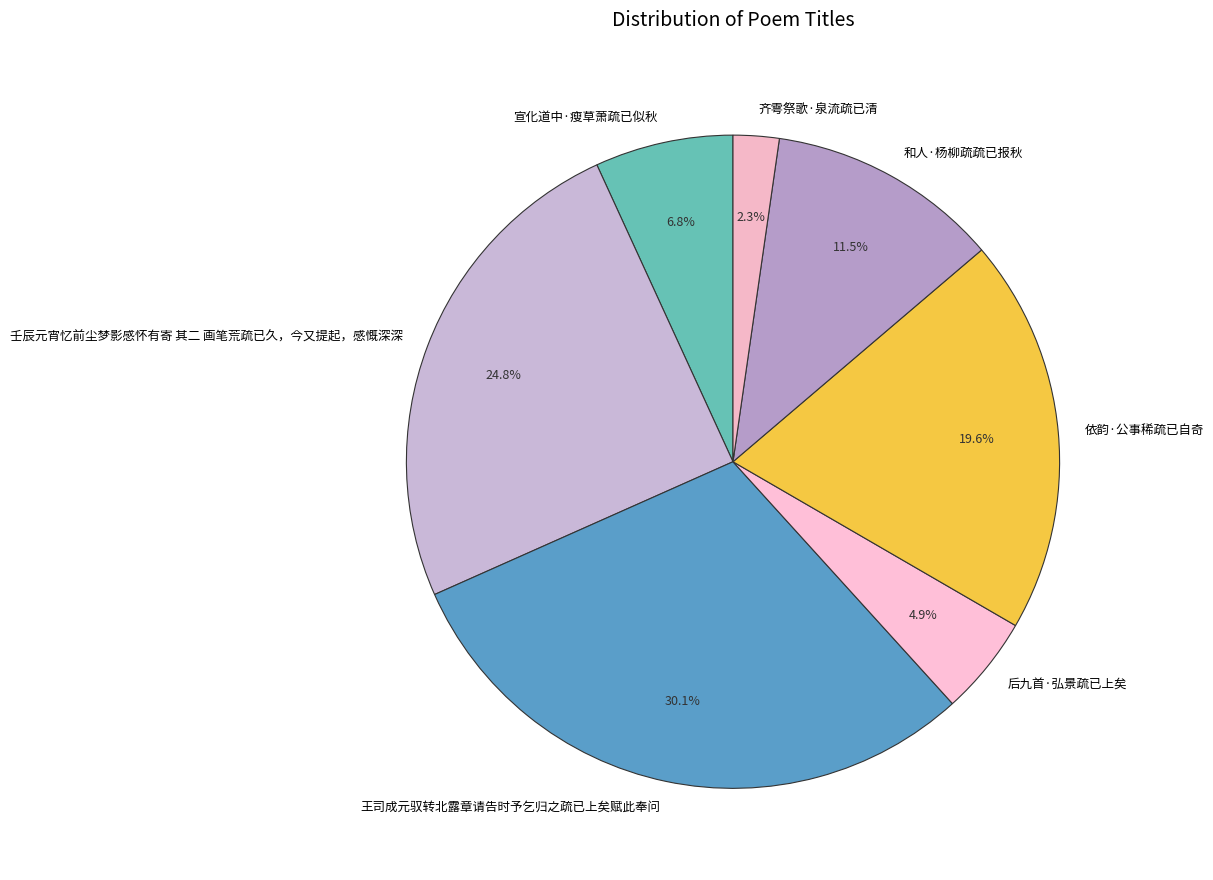

To the nearest percent, what portion does 壬辰元宵忆前尘梦影感怀有寄 其二 画笔荒疏已久，今又提起，感慨深深 represent?

25%